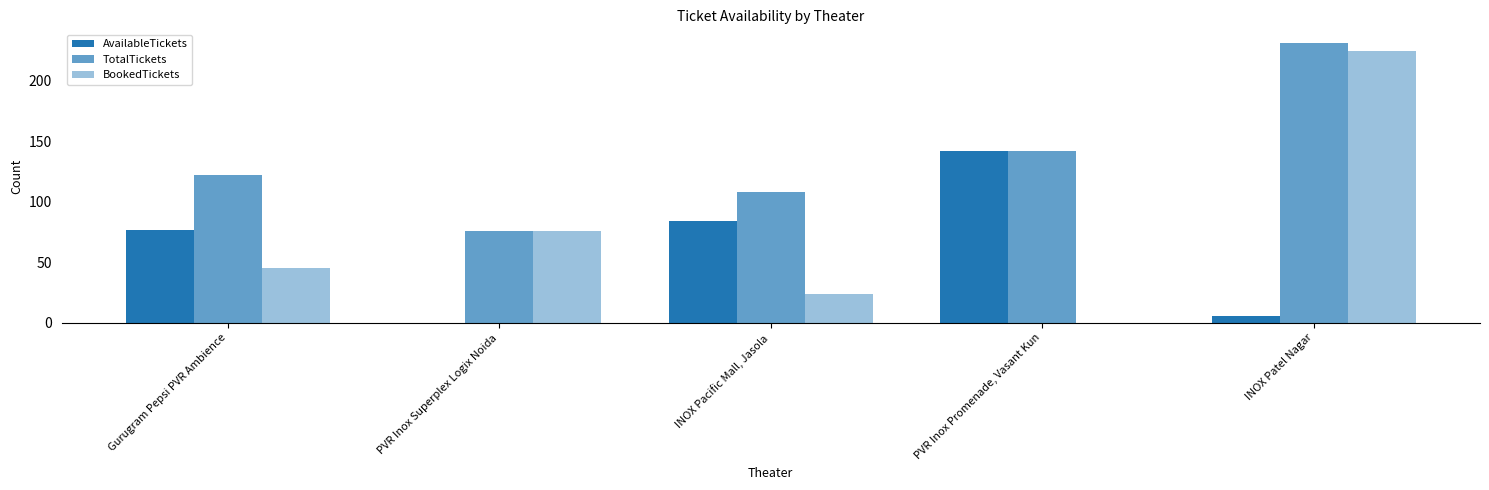

Count the number of categories in the chart.

5